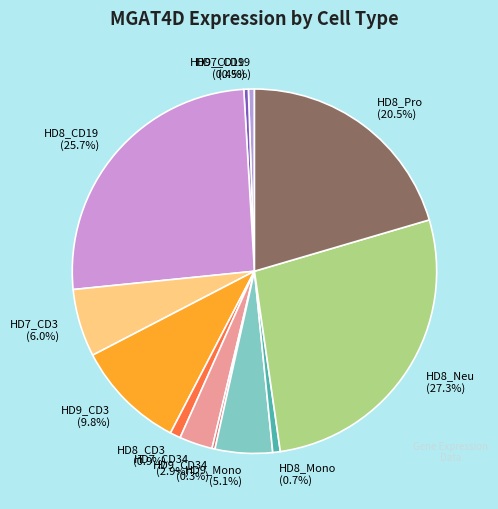

What portion of the pie excludes HD8_Mono?

99.3%